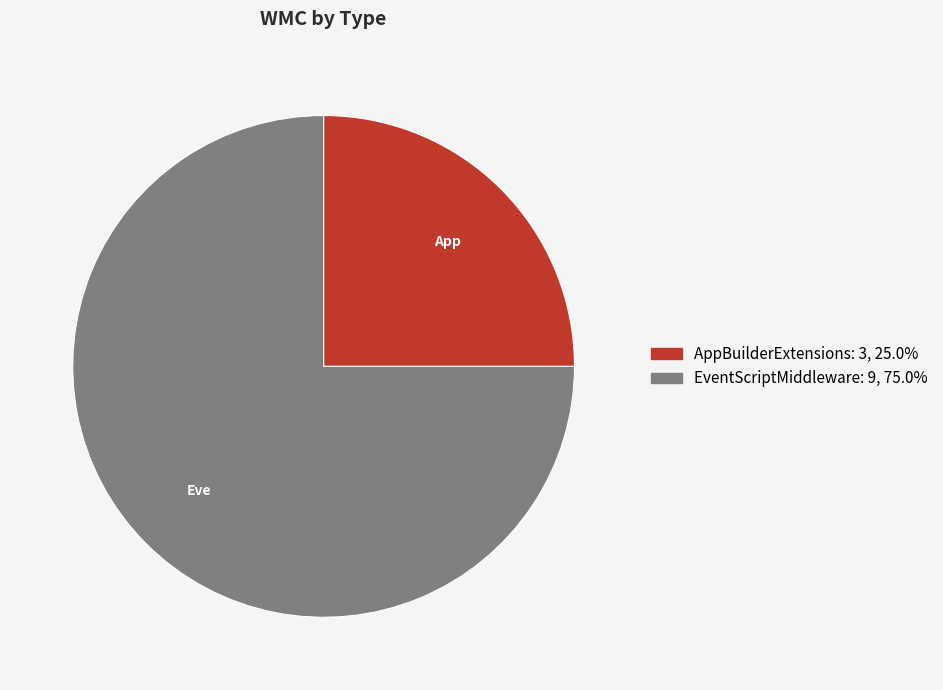

Combined, do AppBuilderExtensions and EventScriptMiddleware account for over 50%?

Yes